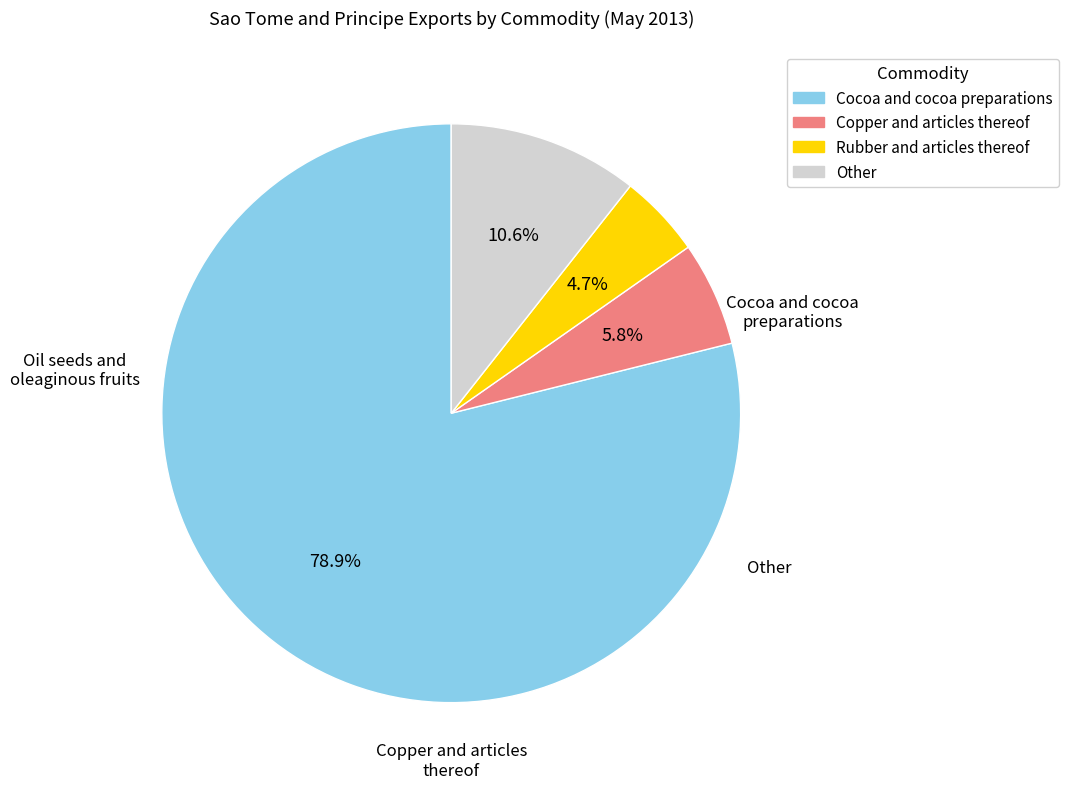

Is there a majority slice in this chart?

Yes